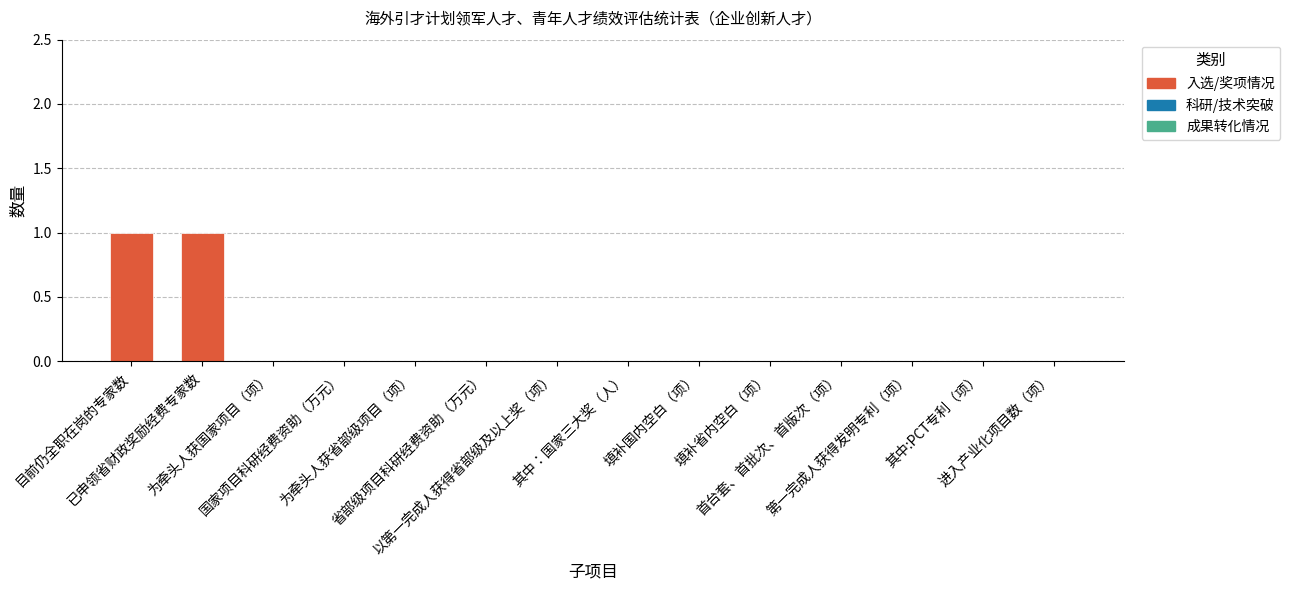

The value at 其中:PCT专利（项） is 1. True or false?

False